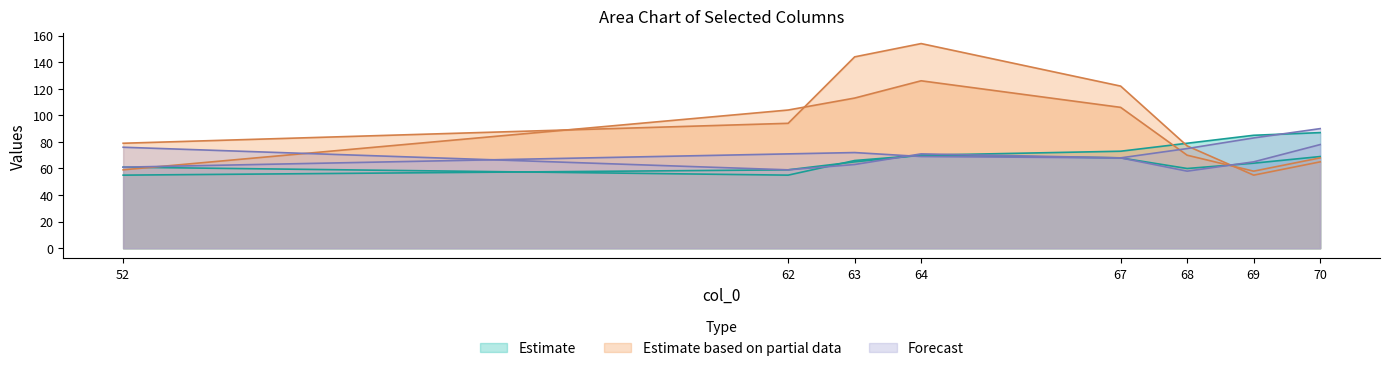

Does the chart have visible grid lines?

No